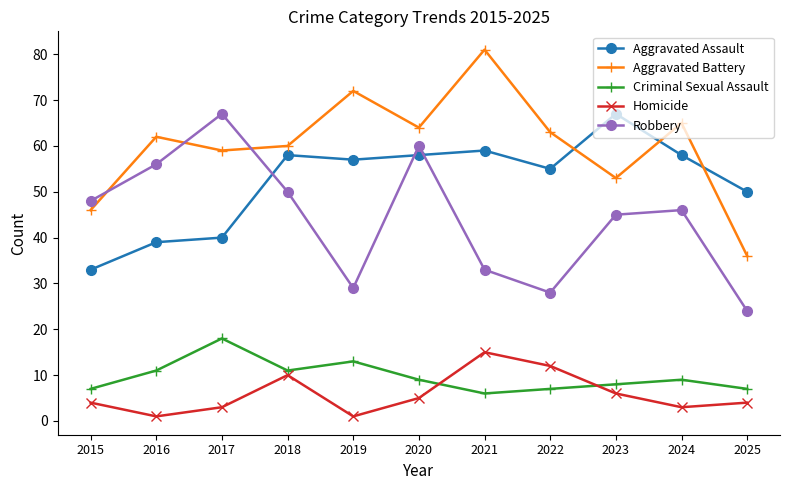

Does the chart display data point markers on the line(s)?

Yes